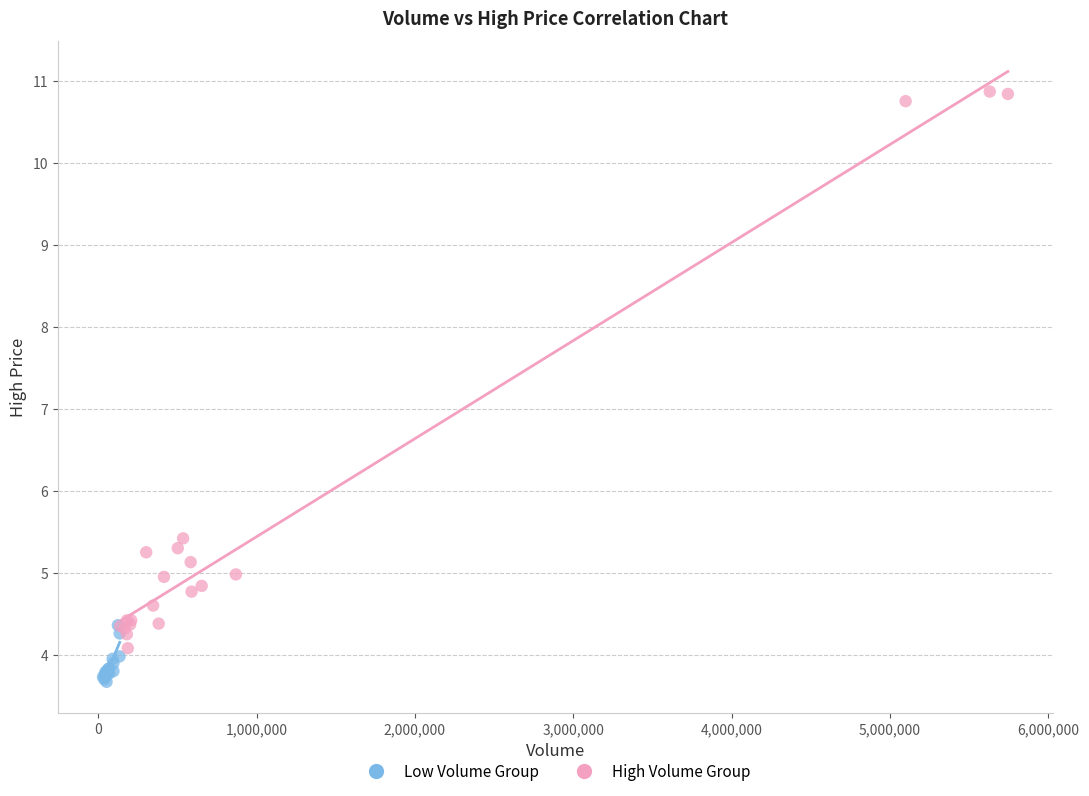

What are all the series names shown in the legend?

Low Volume Group, High Volume Group